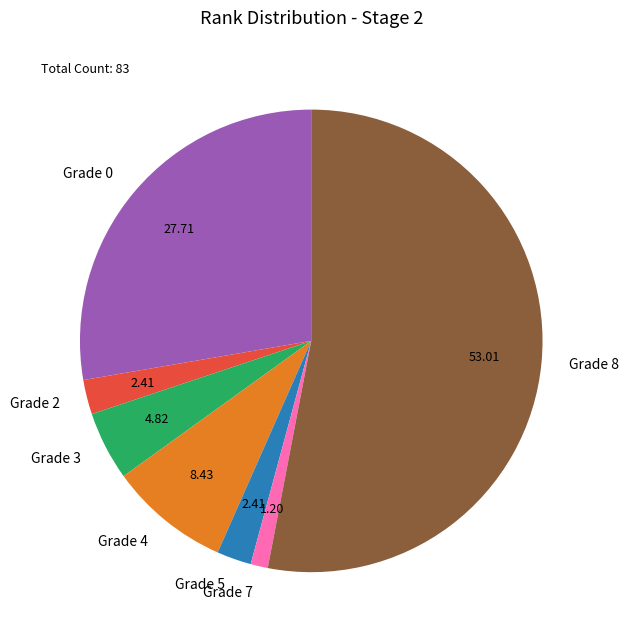

Is there any slice that represents more than half of the pie?

Yes